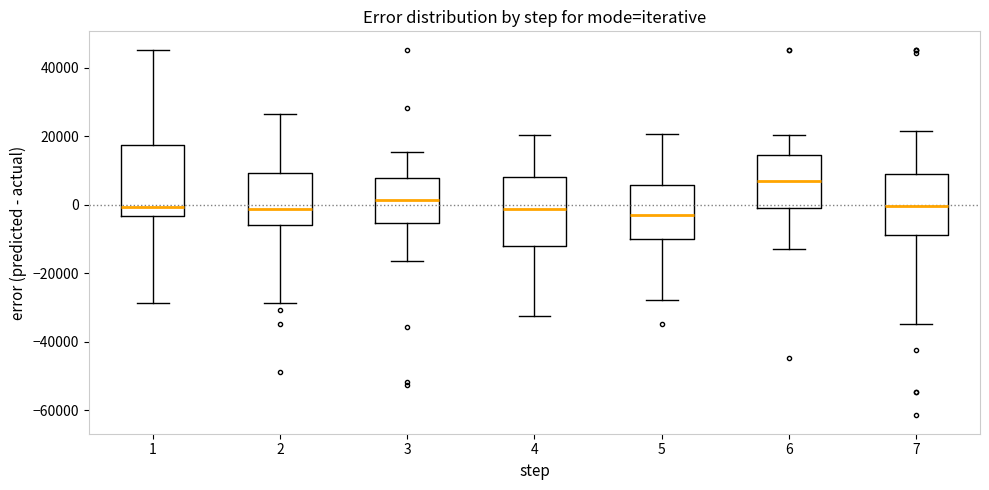

Where does the upper whisker of the box at x = 3 end on the y-axis? The values are not printed on the chart, so give them approximately, as read against the axis.

16000